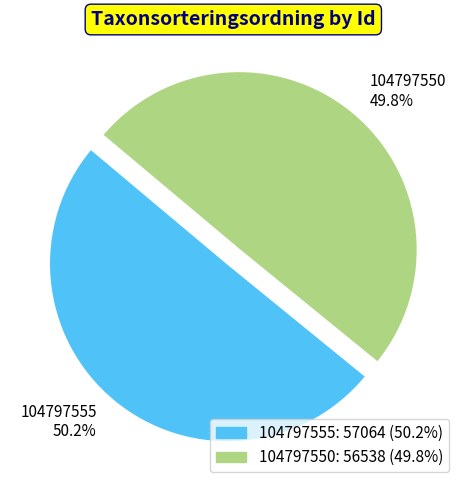

Count the number of slices in the pie.

2